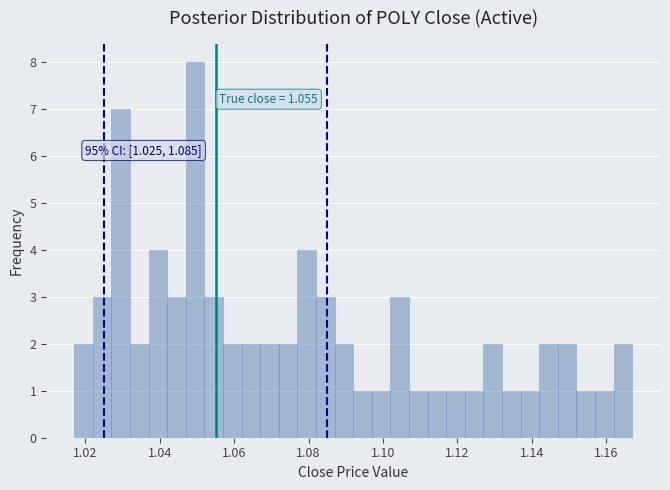

Read against the x-axis, roughly where is the centre of the tallest bar?

1.050